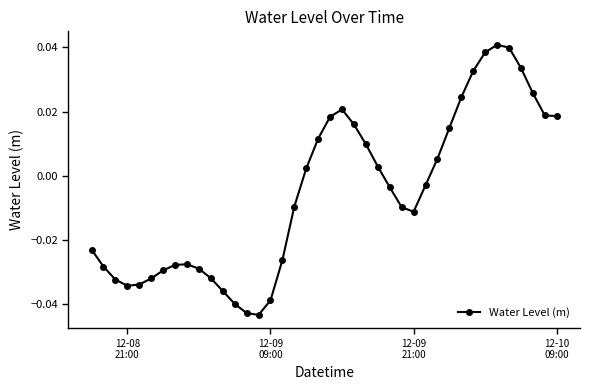

How many interior local peaks (higher than both neighbors) does the data have?

3